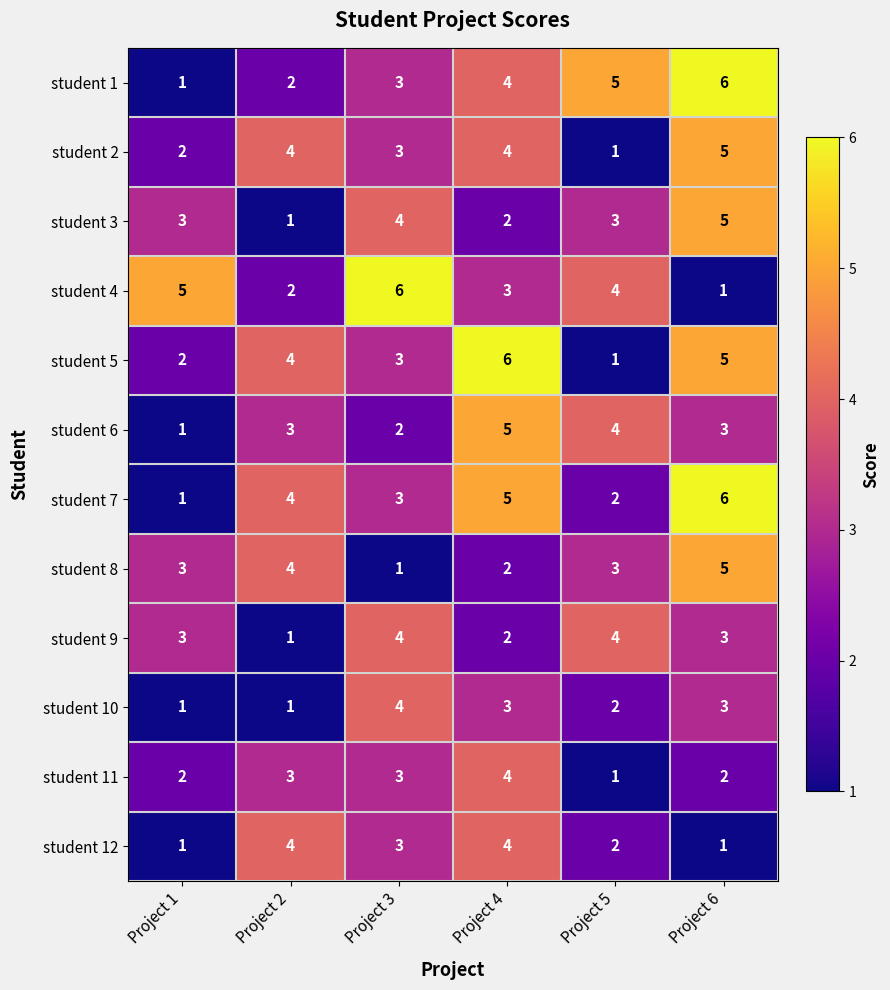

What is the average value of the student 8 series?

3